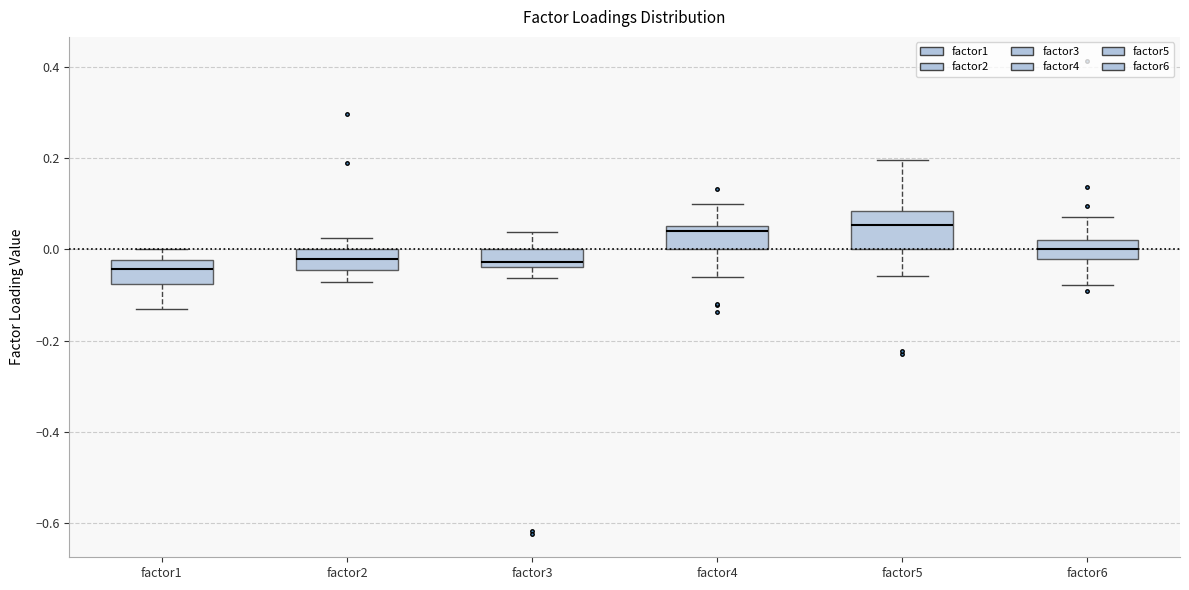

Comparing the boxes themselves (not the whiskers), which one is the tallest?

factor5